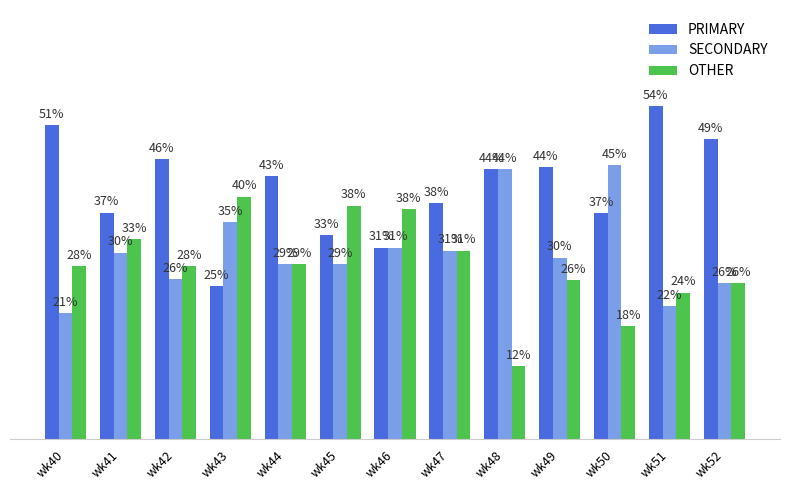

Are the bars horizontal?

No